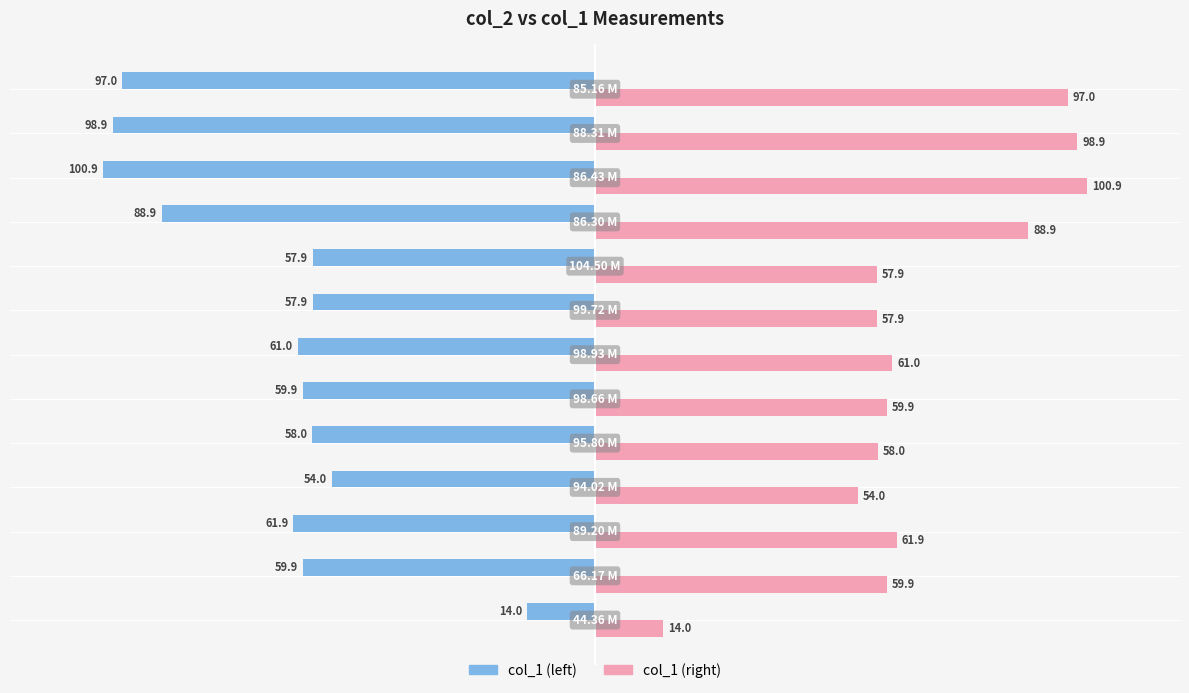

What is the difference between the maximum and minimum values in the col_1 (right) series?

86.9